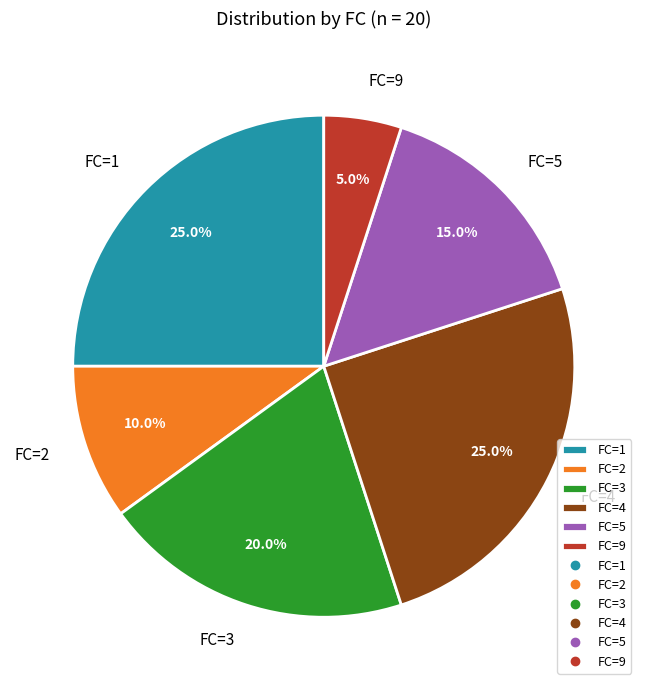

Which has a higher value, FC=9 or FC=4?

FC=4